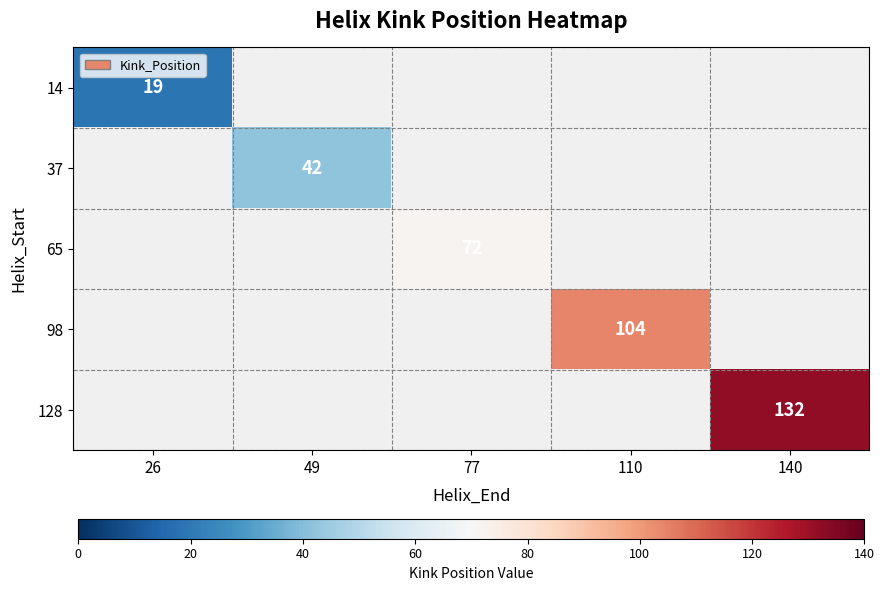

The value of 14 at 26 is 32. True or false?

False